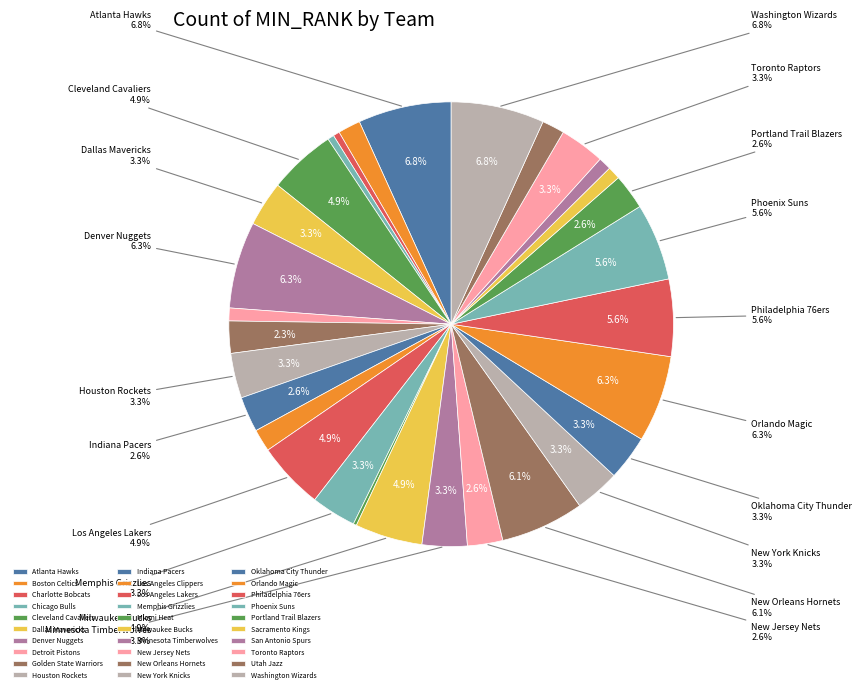

Does Detroit Pistons represent more than half of the total?

No